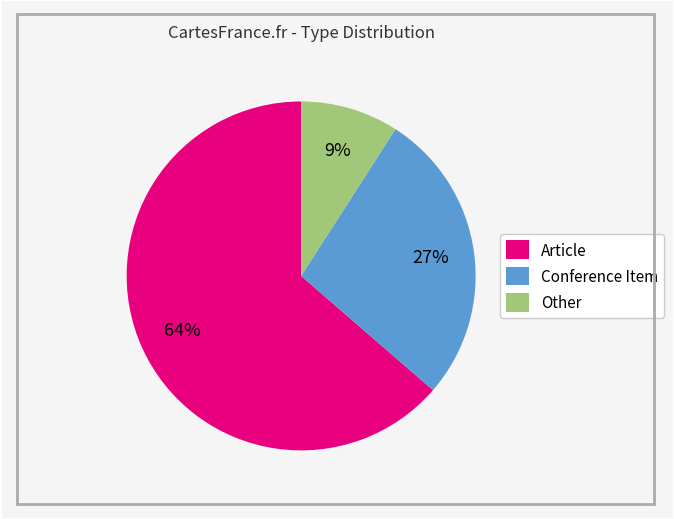

What percentage is the Other slice, to the nearest percent?

9%